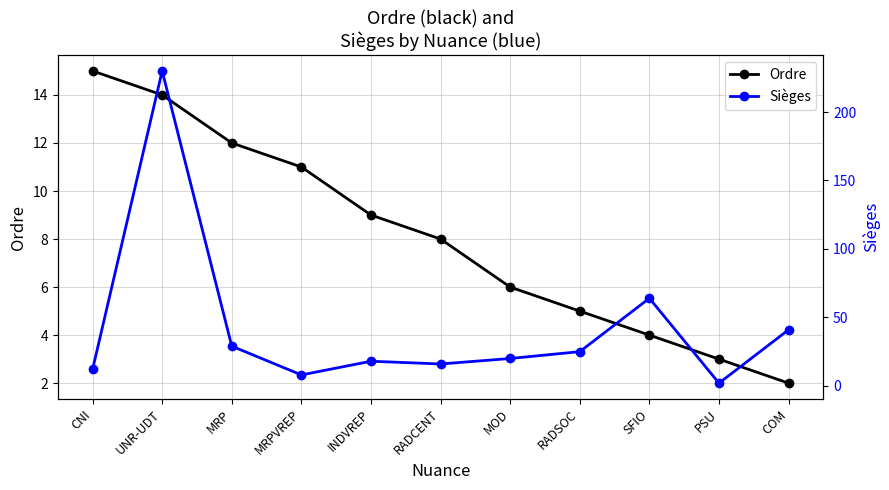

Between RADSOC and MOD, which is larger?

MOD